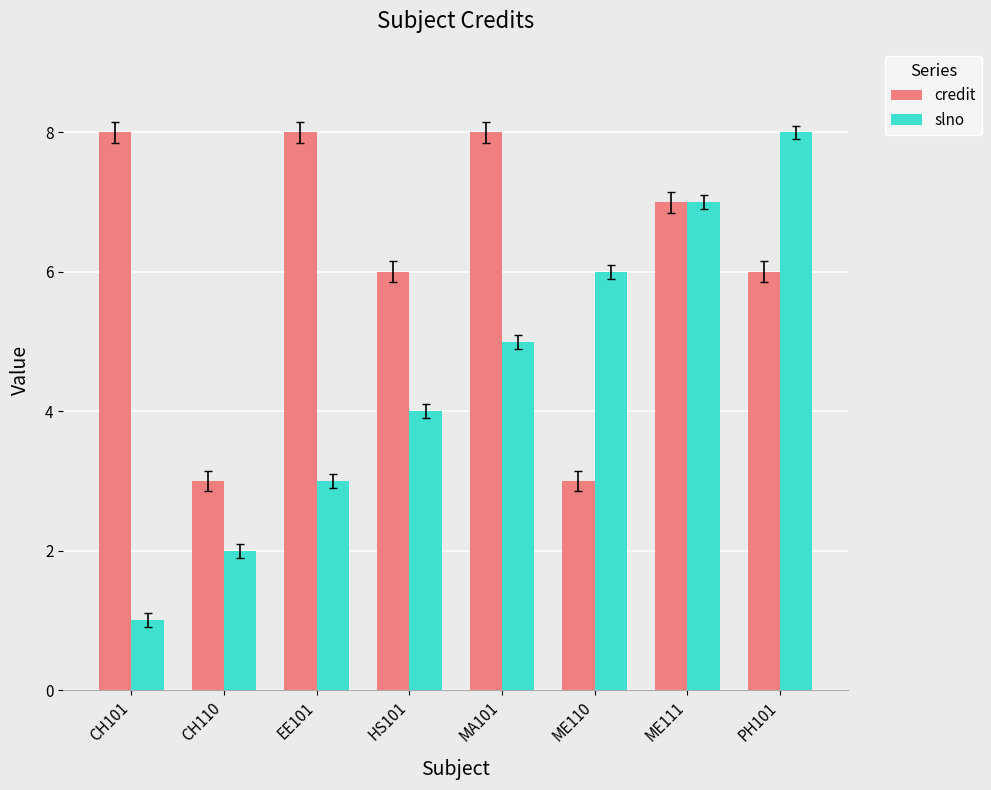

At CH110, list the series in order from smallest to largest.

slno, credit